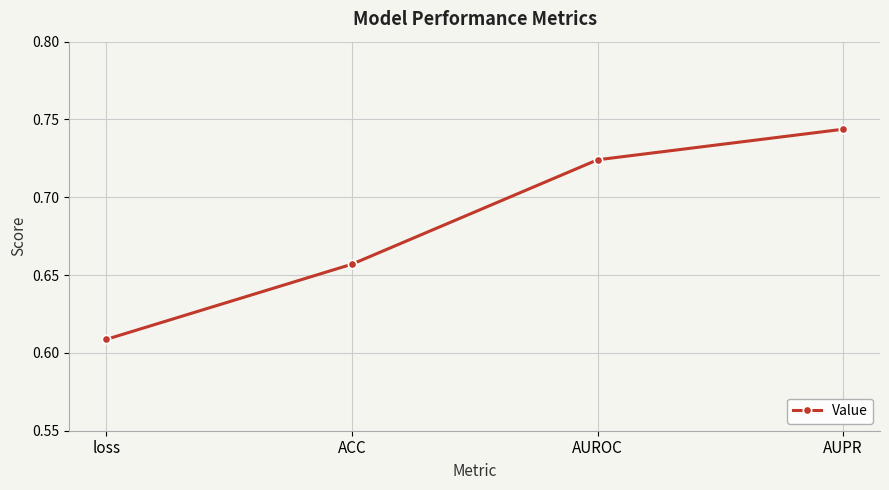

Count the values in the range 0 to 1.

4